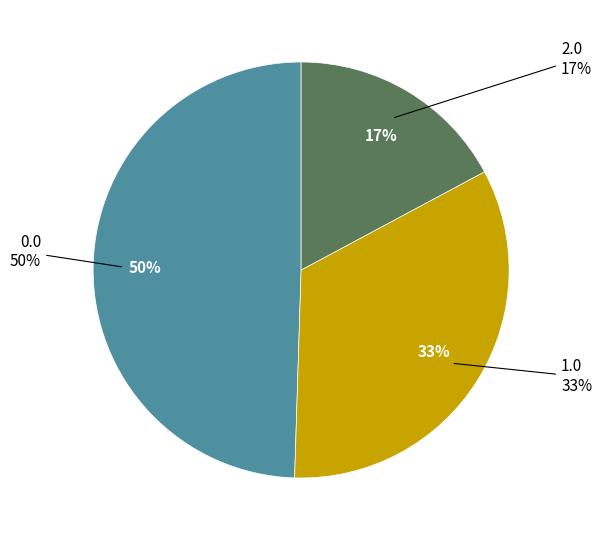

To the nearest percent, what is the average slice percentage?

33%